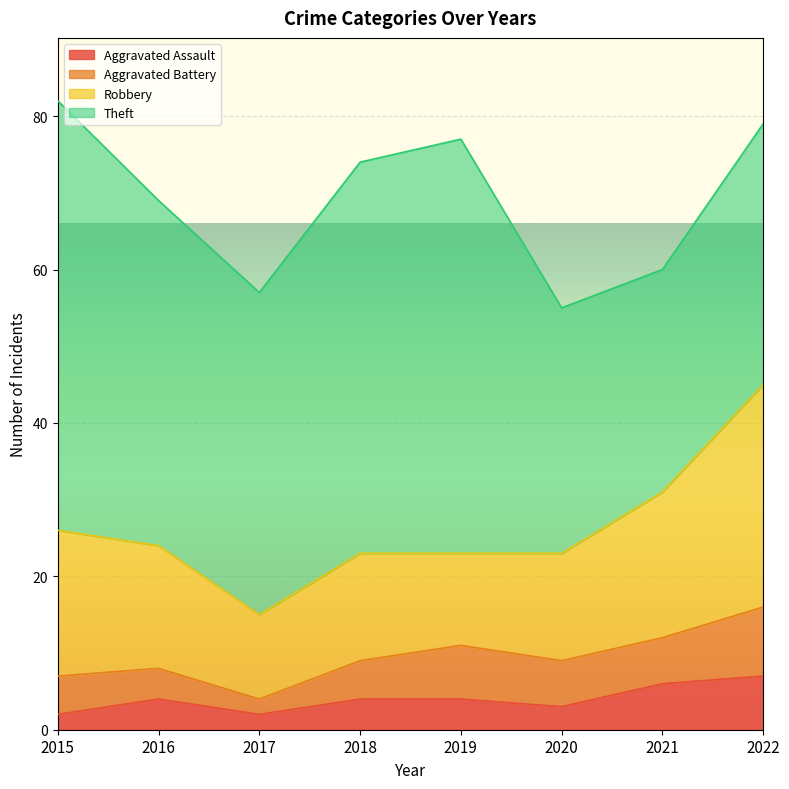

Reading right to left, list all the values displayed in this chart.

Aggravated Assault: 7	6	3	4	4	2	4	2
Aggravated Battery: 9	6	6	7	5	2	4	5
Robbery: 29	19	14	12	14	11	16	19
Theft: 34	29	32	54	51	42	45	56